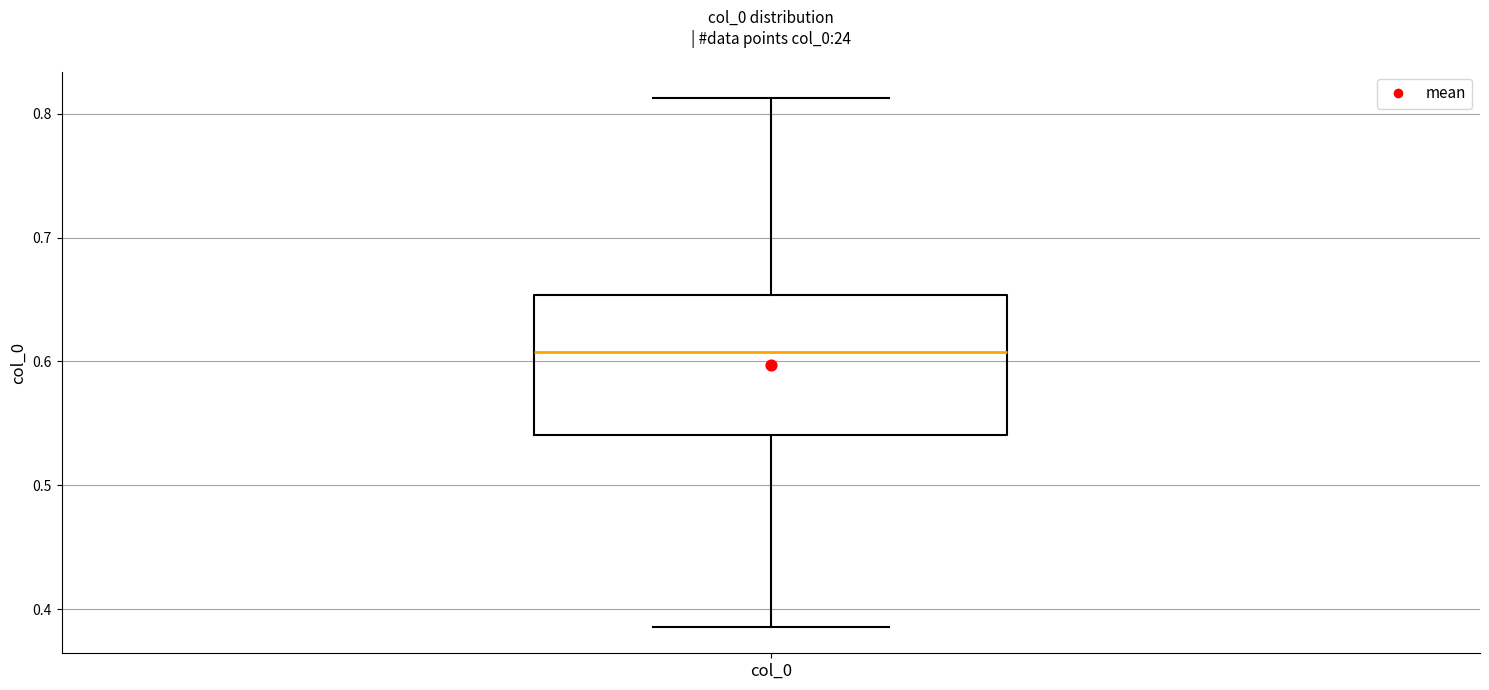

Where does the lower whisker of the box for col_0 end on the y-axis? The values are not printed on the chart, so give them approximately, as read against the axis.

0.39